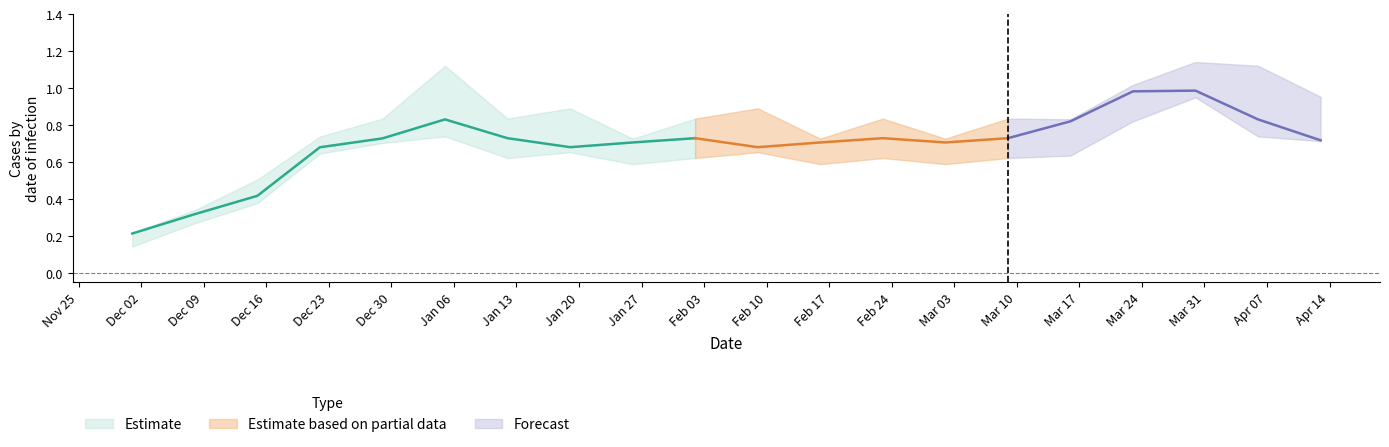

What is the label of the 11th point from the right?

2025-02-02